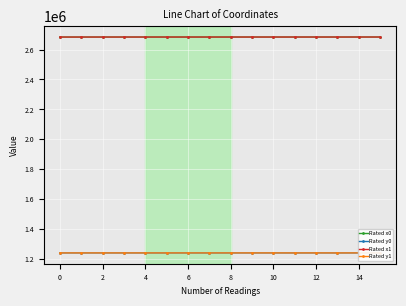

Reading left to right, extract all data points from this chart.

Rated x0: 2683235.0	2683235.0	2683281.8	2683306.7	2683335.5	2683335.5	2683335.5	2683329.0	2683329.0	2683337.6	2683337.6	2683365.9	2683401.9	2683365.9	2683401.9	2683401.9
Rated y0: 1241563.0	1241563.0	1241564.7	1241550.9	1241565.1	1241565.1	1241565.1	1241577.4	1241577.4	1241587.1	1241587.1	1241438.7	1241654.0	1241438.7	1241654.0	1241654.0
Rated x1: 2683235.0	2683228.7	2683296.2	2683308.2	2683334.0	2683354.2	2683333.5	2683323.7	2683335.4	2683346.6	2683337.5	2683356.4	2683368.7	2683343.7	2683415.5	2683397.0
Rated y1: 1241563.0	1241569.1	1241565.3	1241548.9	1241553.1	1241525.1	1241568.7	1241587.3	1241580.8	1241587.0	1241606.0	1241519.8	1241648.7	1241438.9	1241657.1	1241651.4